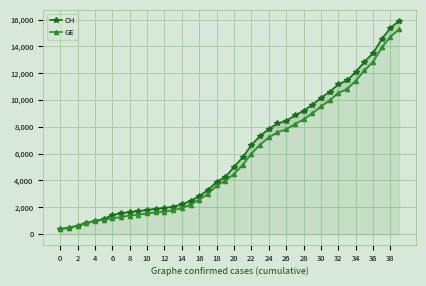

What are all the series names shown in the legend?

CH, GE